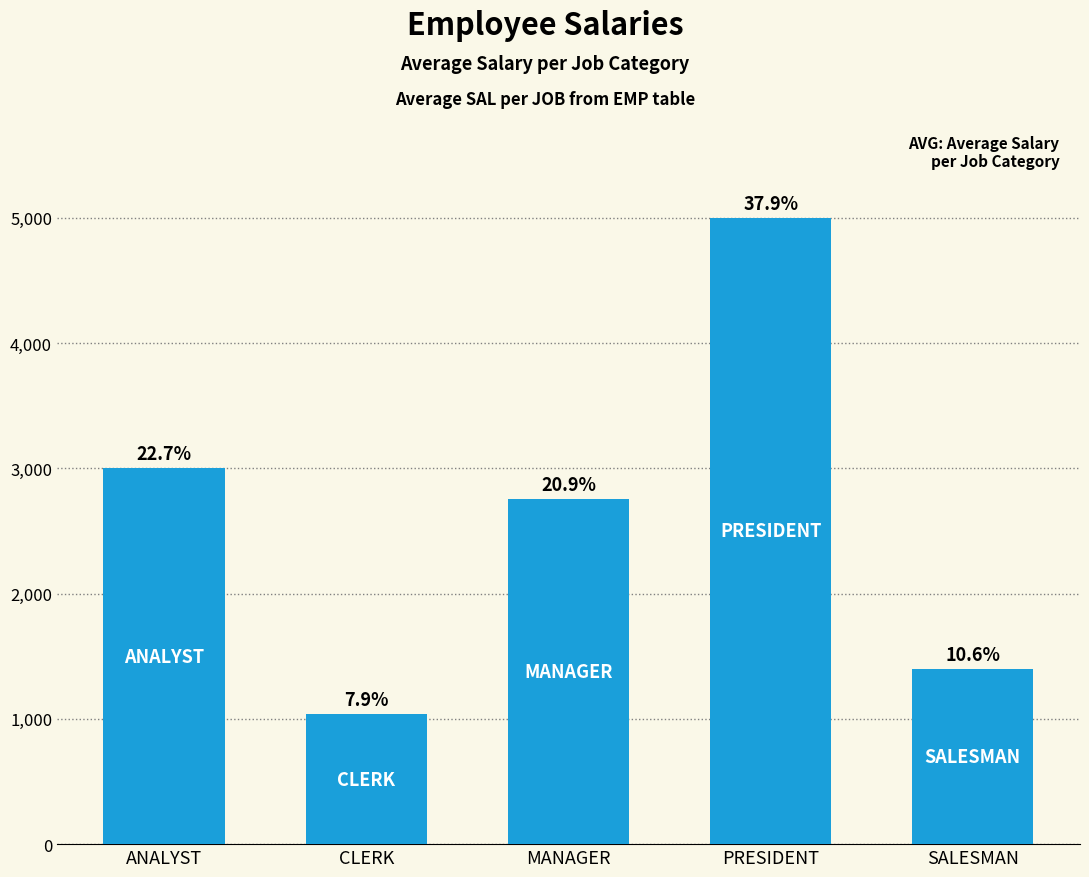

Does the chart contain any negative values?

No